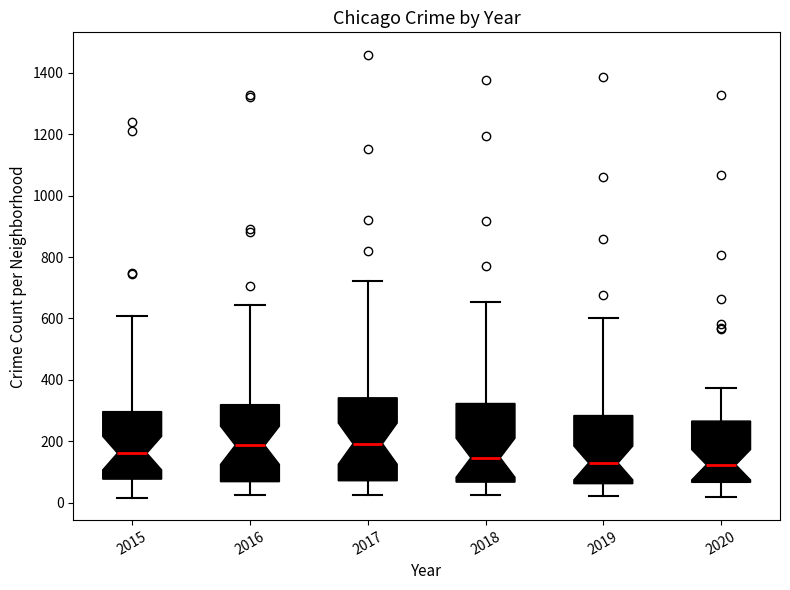

Reading left to right, read every box against the y-axis: the position of its median line, the range the box covers, and the ends of its whiskers. The values are not printed on the chart, so give them approximately, as read against the axis.

2015: median 160, box 80 to 300, whiskers 20 to 600
2016: median 180, box 60 to 320, whiskers 20 to 640
2017: median 200, box 80 to 340, whiskers 20 to 720
2018: median 140, box 60 to 320, whiskers 20 to 660
2019: median 120, box 60 to 280, whiskers 20 to 600
2020: median 120, box 60 to 260, whiskers 20 to 380